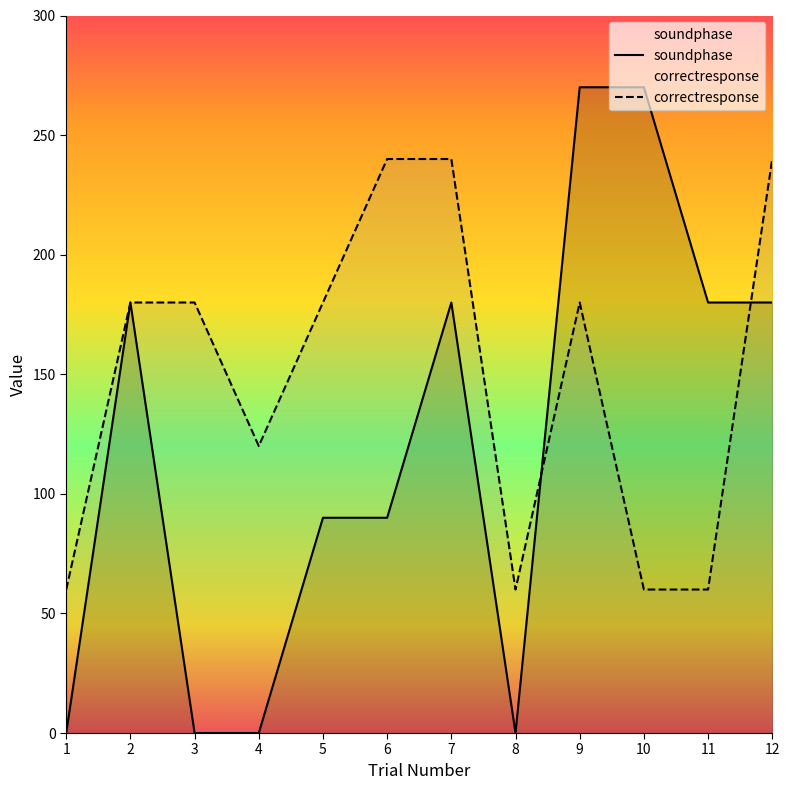

What is the spread (max minus min) of values at 1?

60